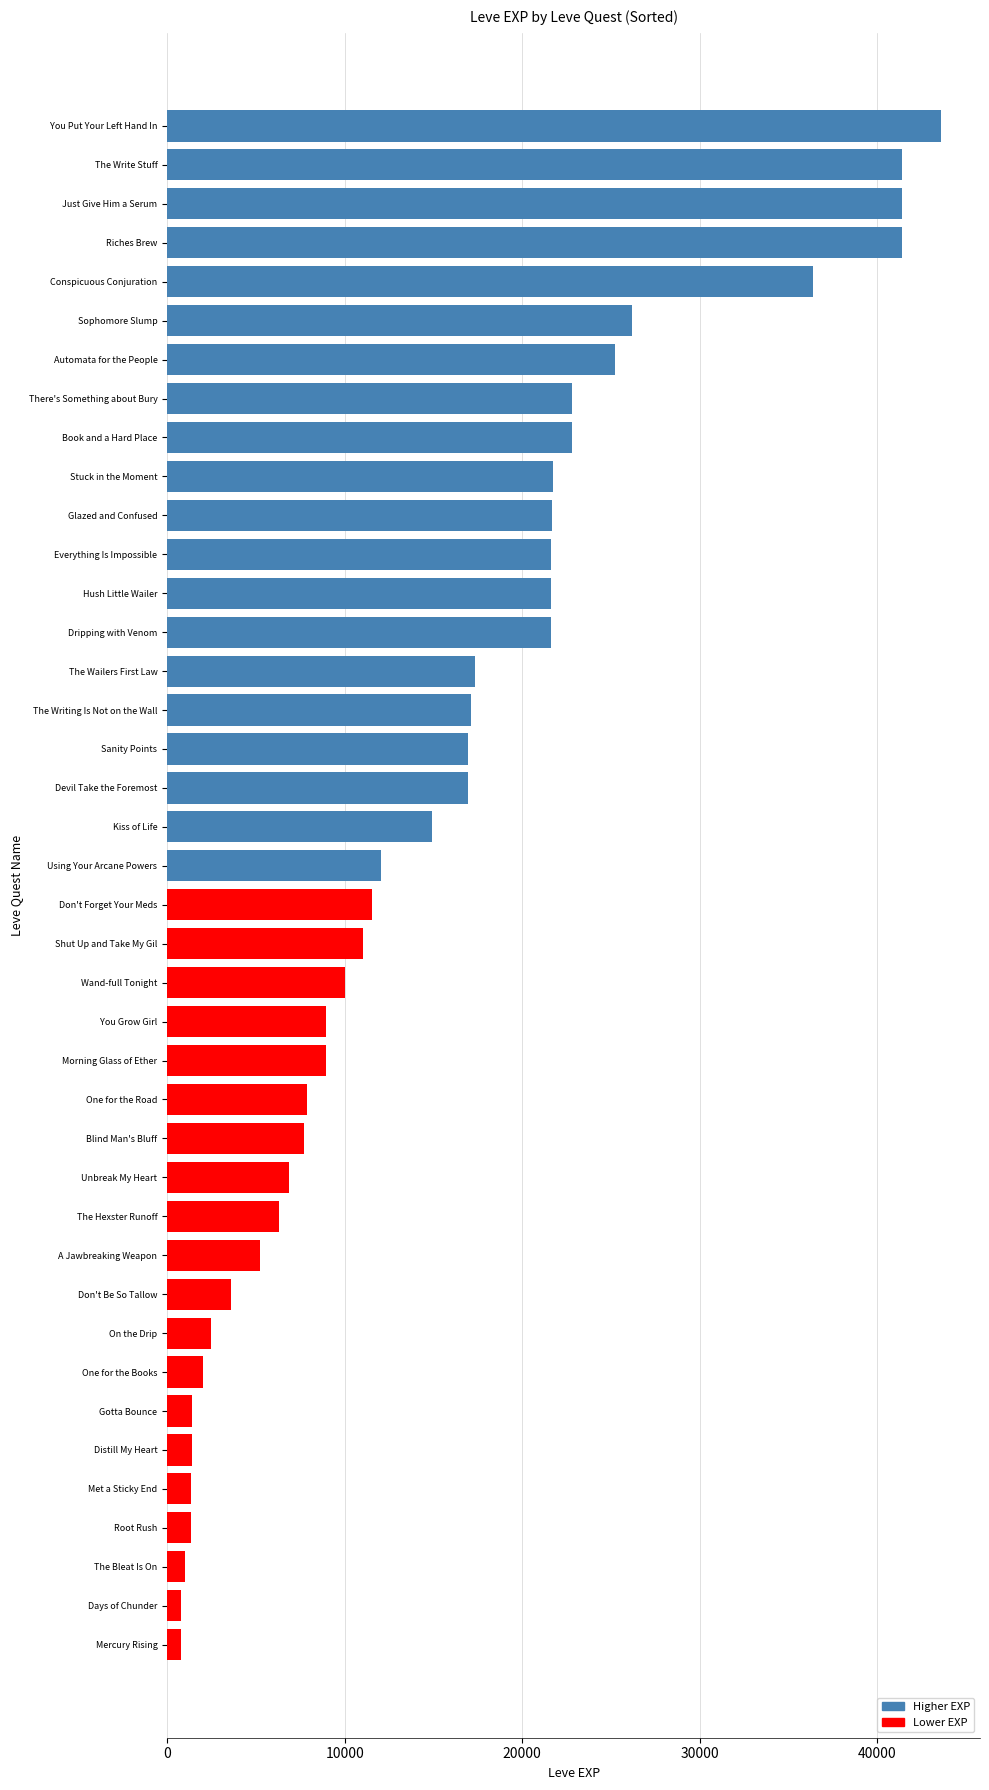

The value at Shut Up and Take My Gil is 11040. True or false?

True